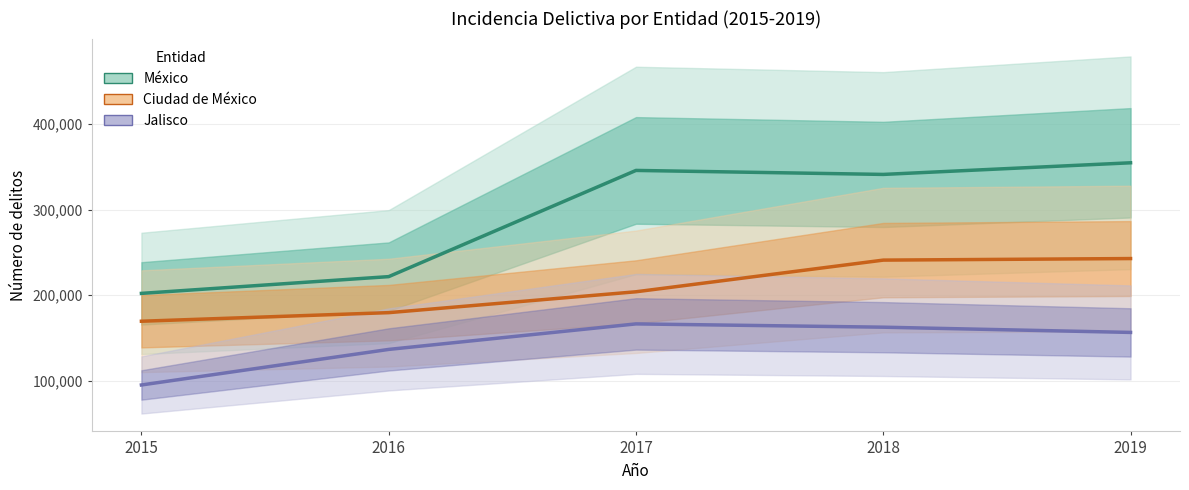

True or false: Ciudad de México has more than 2 points higher than both neighbors.

False